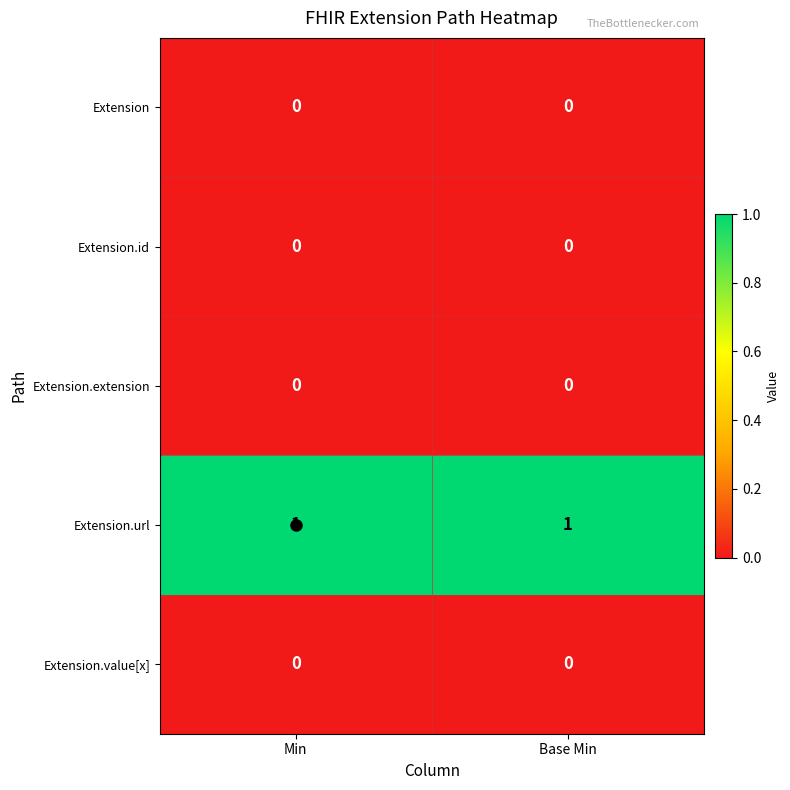

The Extension series shows 0 at Min. True or false?

True